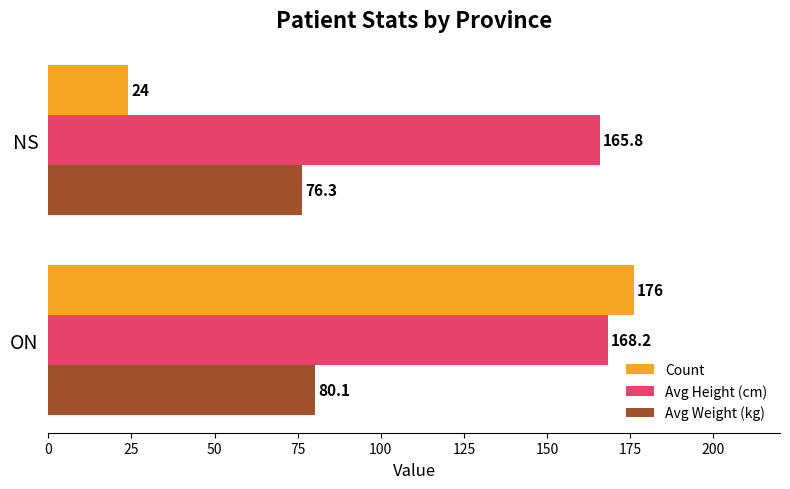

Count the Count values in the range 24 to 176.

2